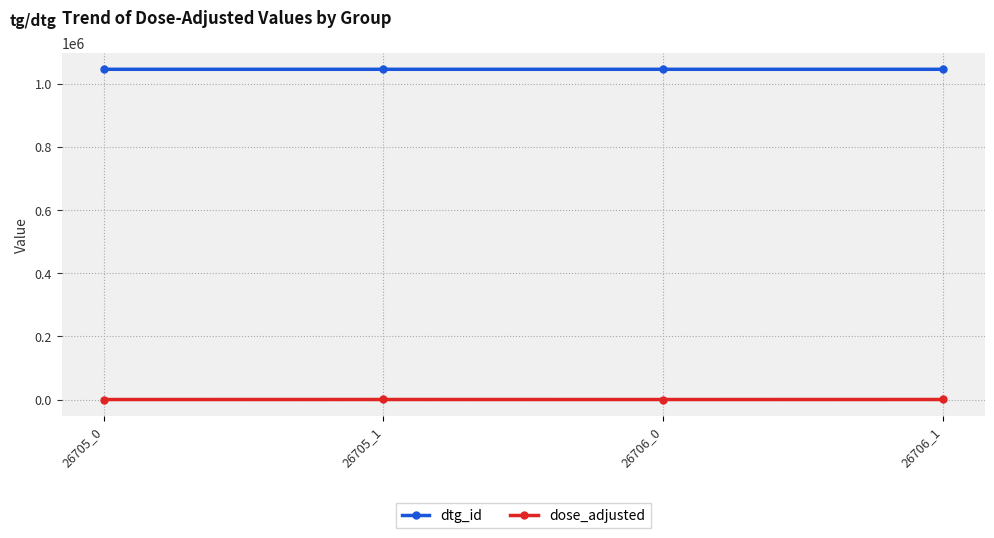

What is the greatest value displayed?

1046828